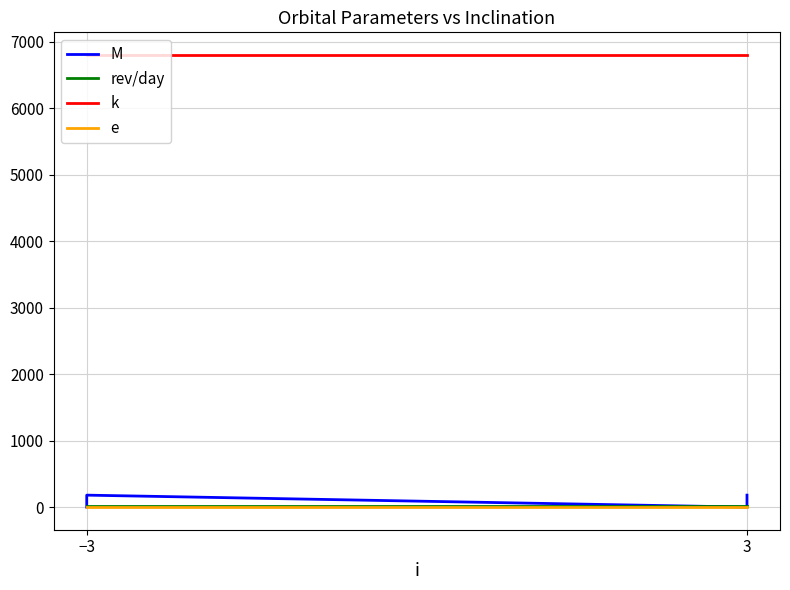

At which category is the sum across all series the highest?

−3